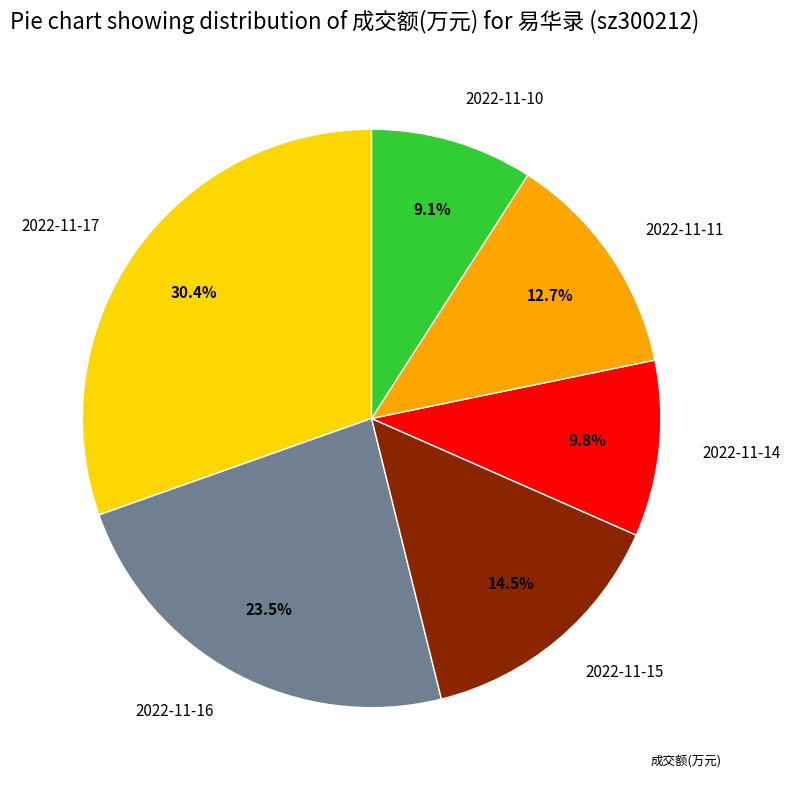

To the nearest percent, what is the combined percentage of 2022-11-17 and 2022-11-16?

54%